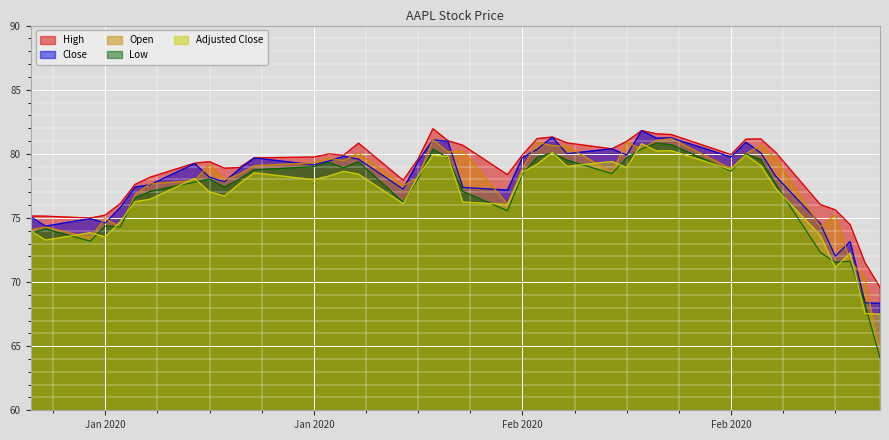

How many lines are shown in the chart?

5